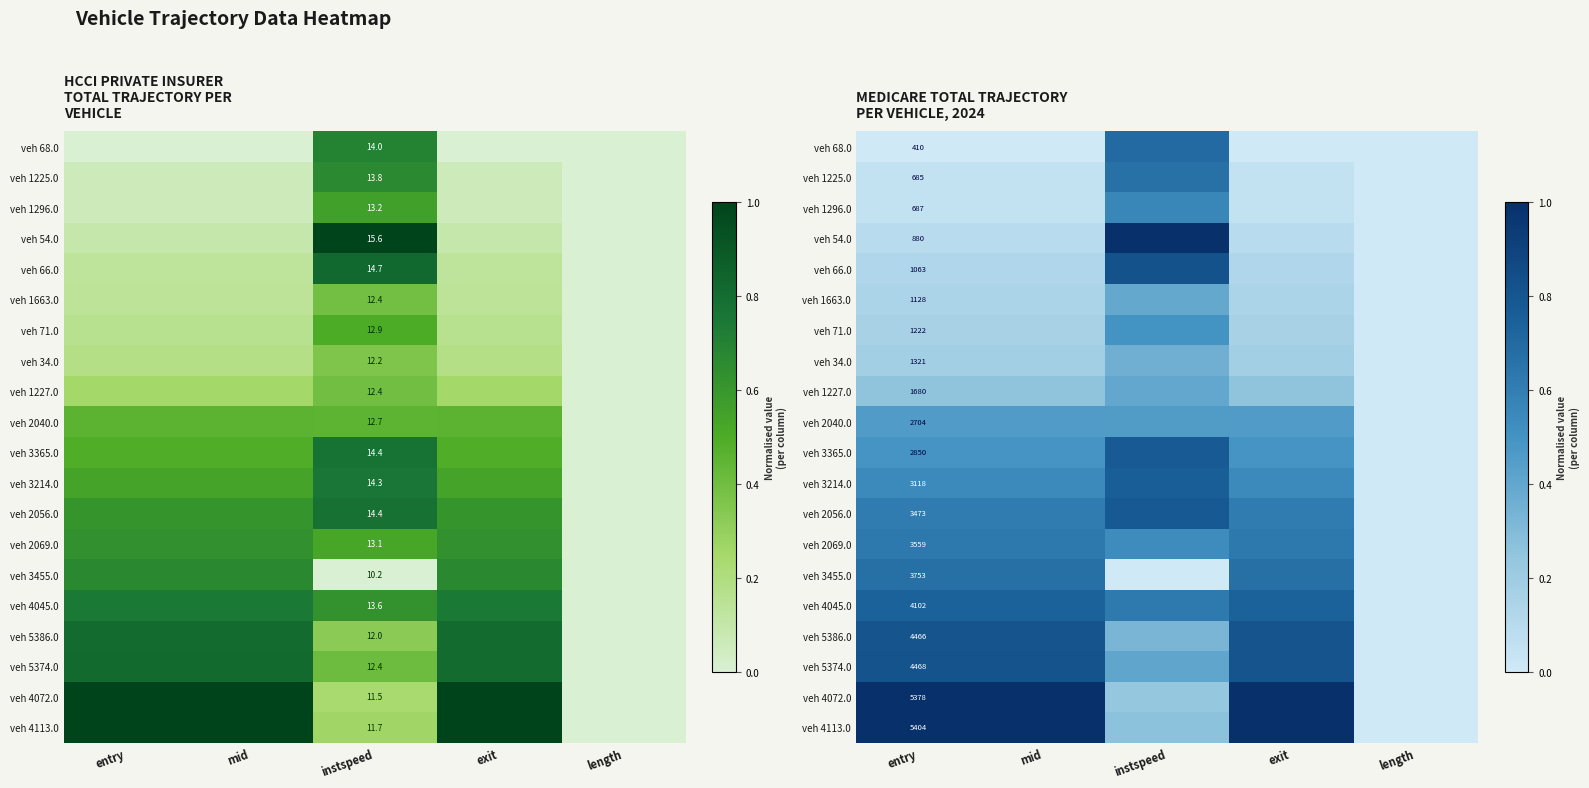

At which category does the chart reach its minimum across all series?

entry